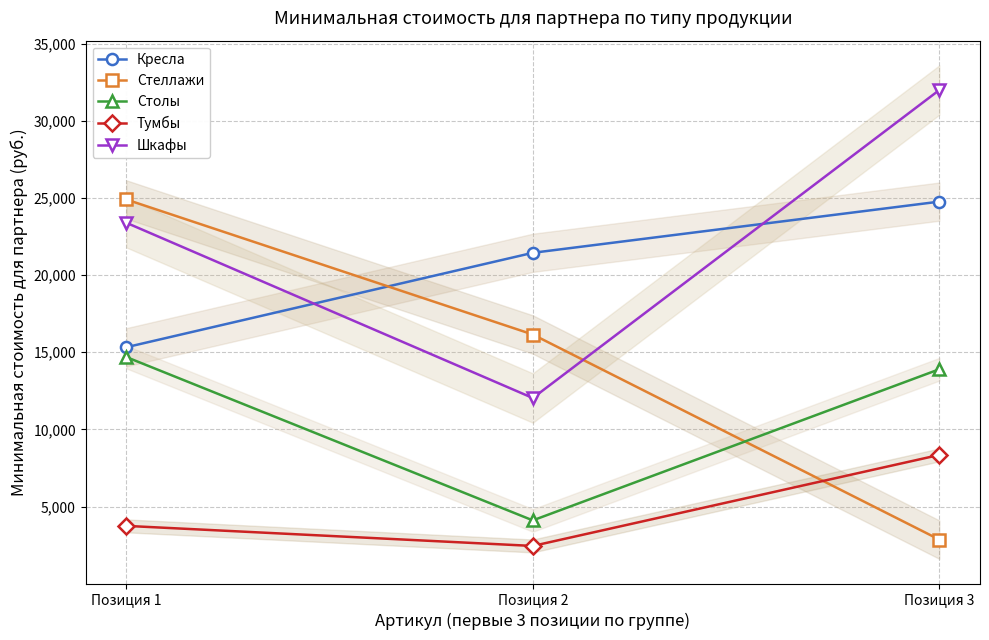

Reading left to right, extract all data points from this chart.

Кресла: 15325.0	21444.0	24760.0
Стеллажи: 24899.0	16150.0	2860.0
Столы: 14690.0	4105.9	13899.0
Тумбы: 3750.0	2450.0	8348.0
Шкафы: 23391.0	12035.0	31991.0